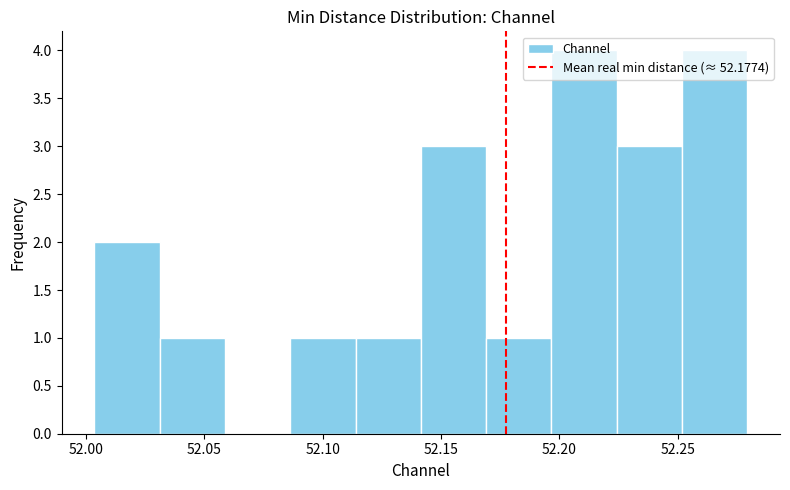

Reading left to right, list every bar in this chart as the range it spans on the x-axis followed by its height. Neither the bar edges nor the heights are printed on the chart, so give them approximately, as read against the axes.

52.005 to 52.030: 2
52.030 to 52.060: 1
52.060 to 52.085: 0
52.085 to 52.115: 1
52.115 to 52.140: 1
52.140 to 52.170: 3
52.170 to 52.195: 1
52.195 to 52.225: 4
52.225 to 52.250: 3
52.250 to 52.280: 4